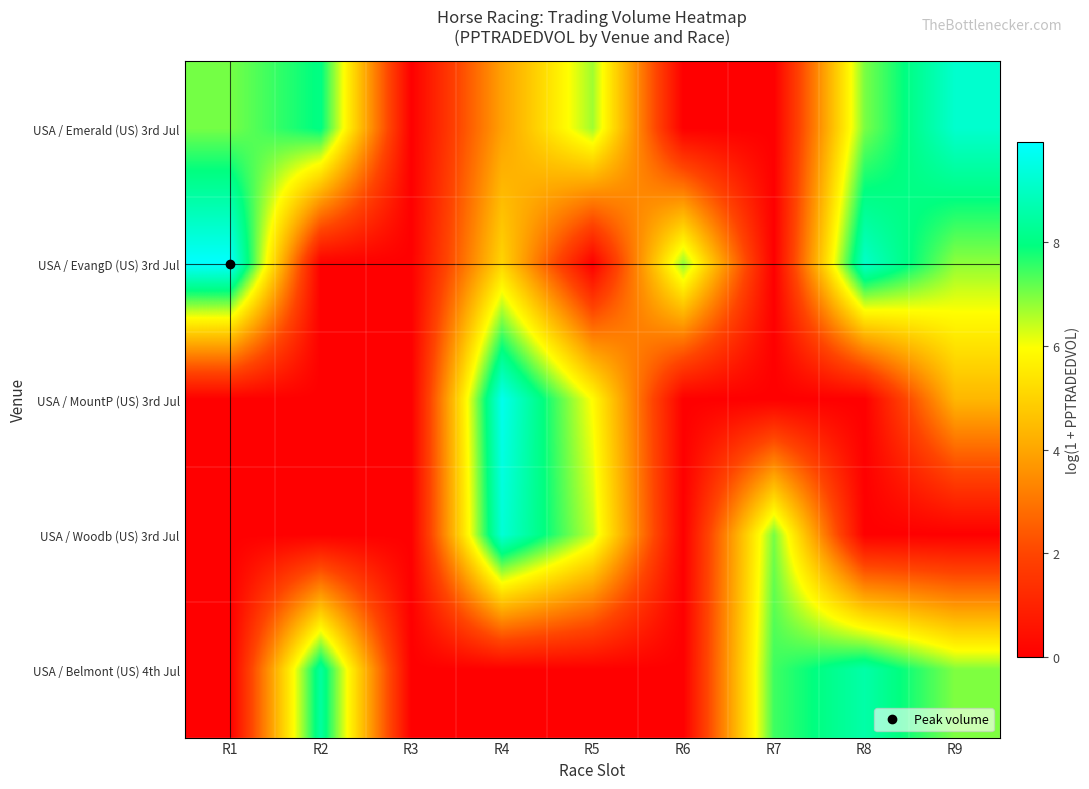

Between R4 and R2, which is larger?

R2